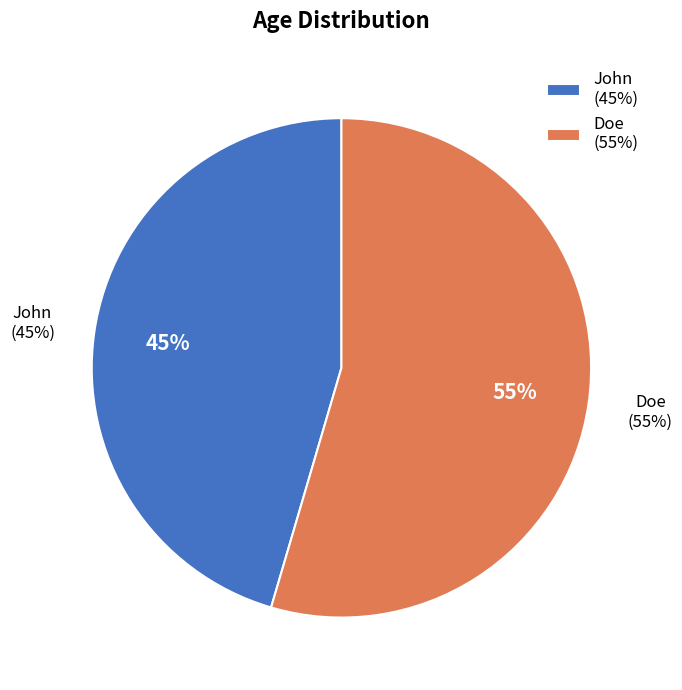

Which category accounts for the majority?

Doe